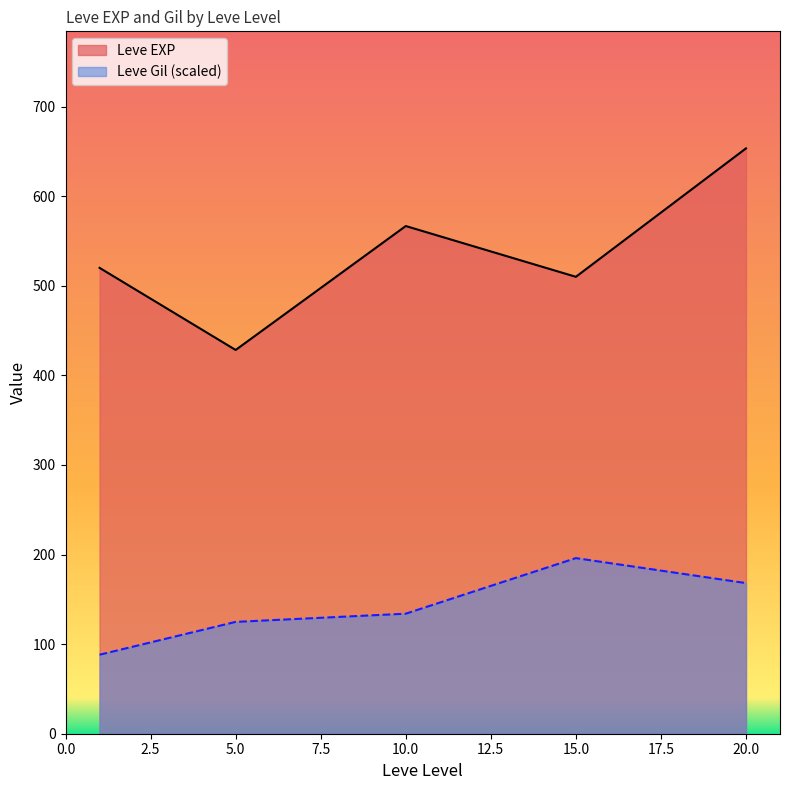

What is the spread (max minus min) of values at 20.0?

485.2